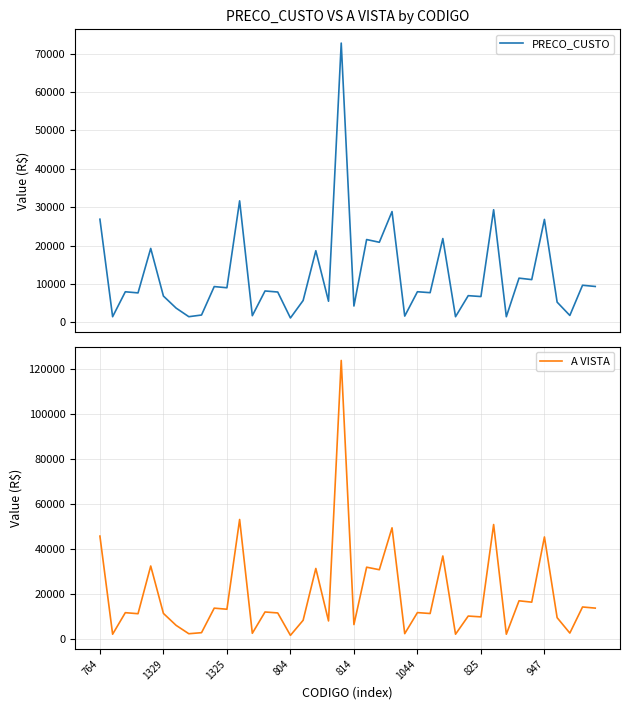

At which category is the sum across all series the highest?

19